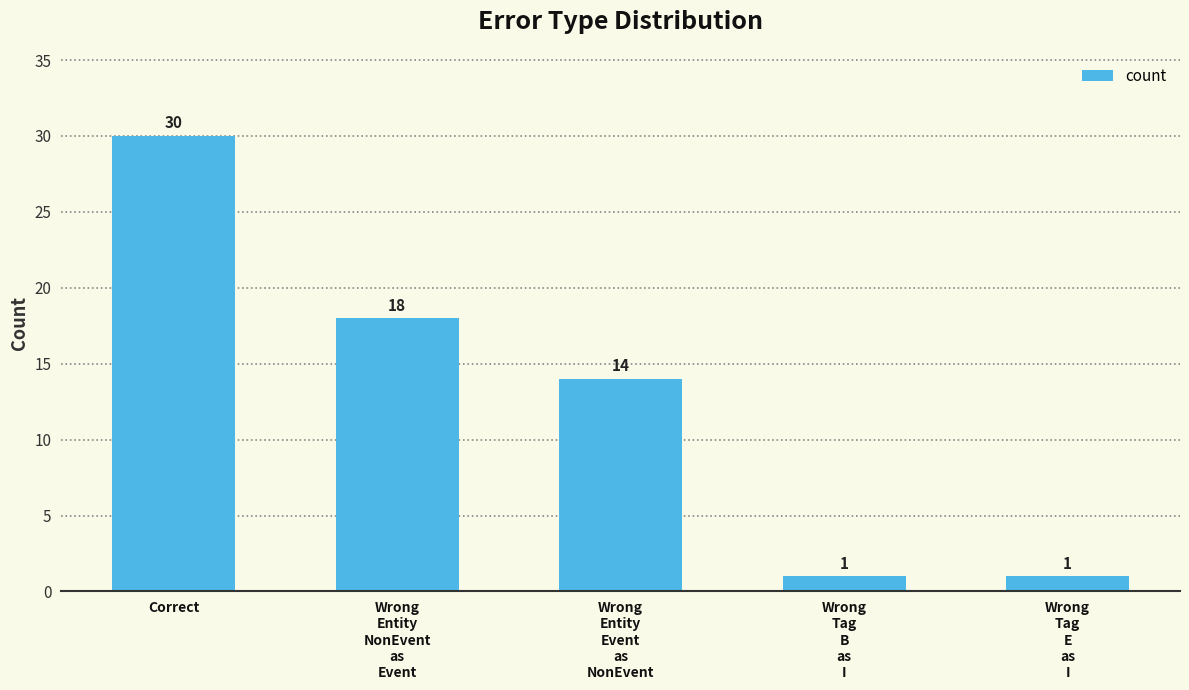

What is the minimum value shown in the chart?

1